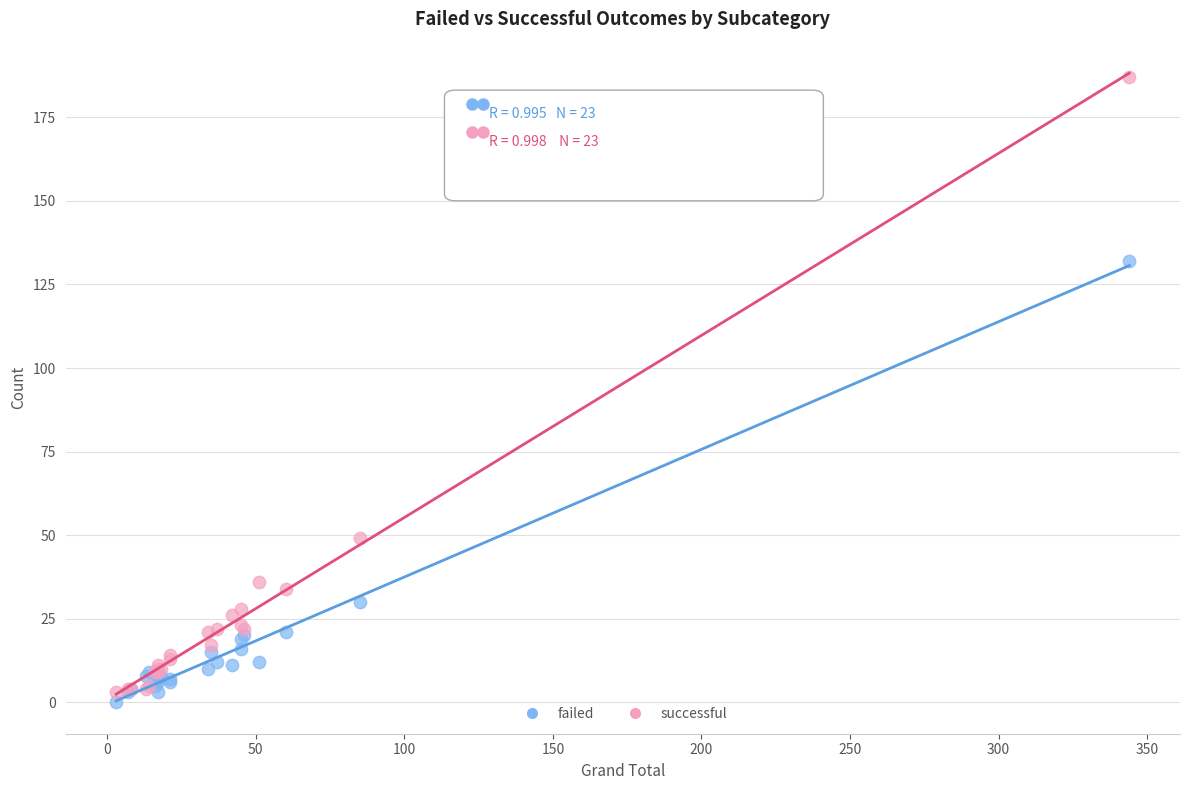

Which series has the largest Y range (max minus min)?

successful